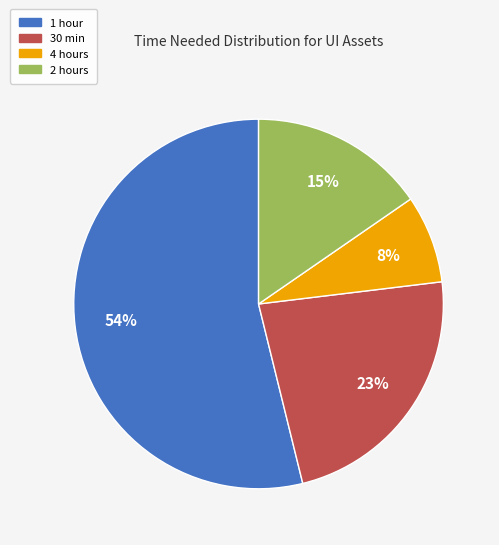

Count the number of slices in the pie.

4